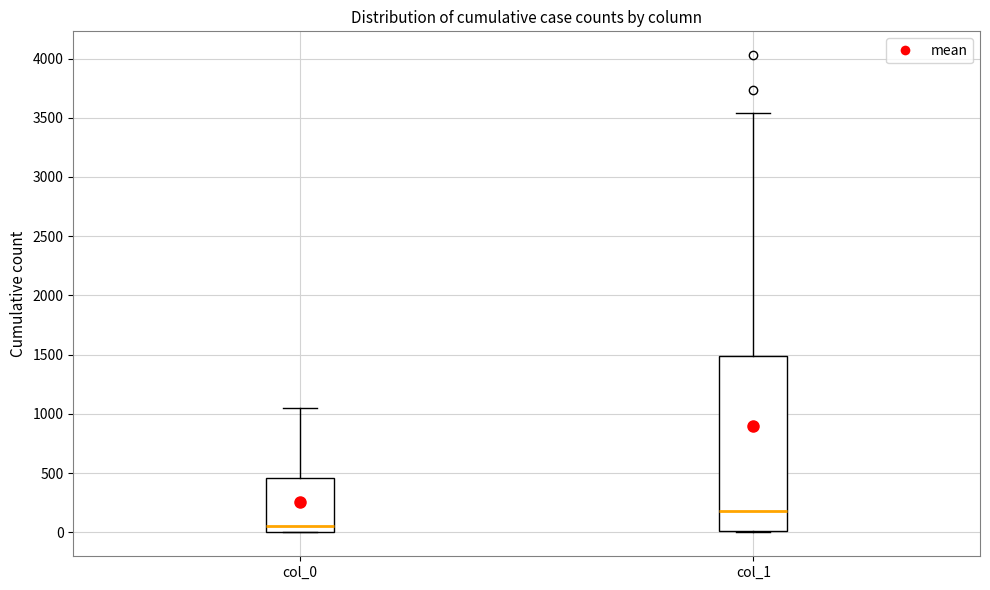

Comparing the boxes themselves (not the whiskers), which one is the tallest?

col_1